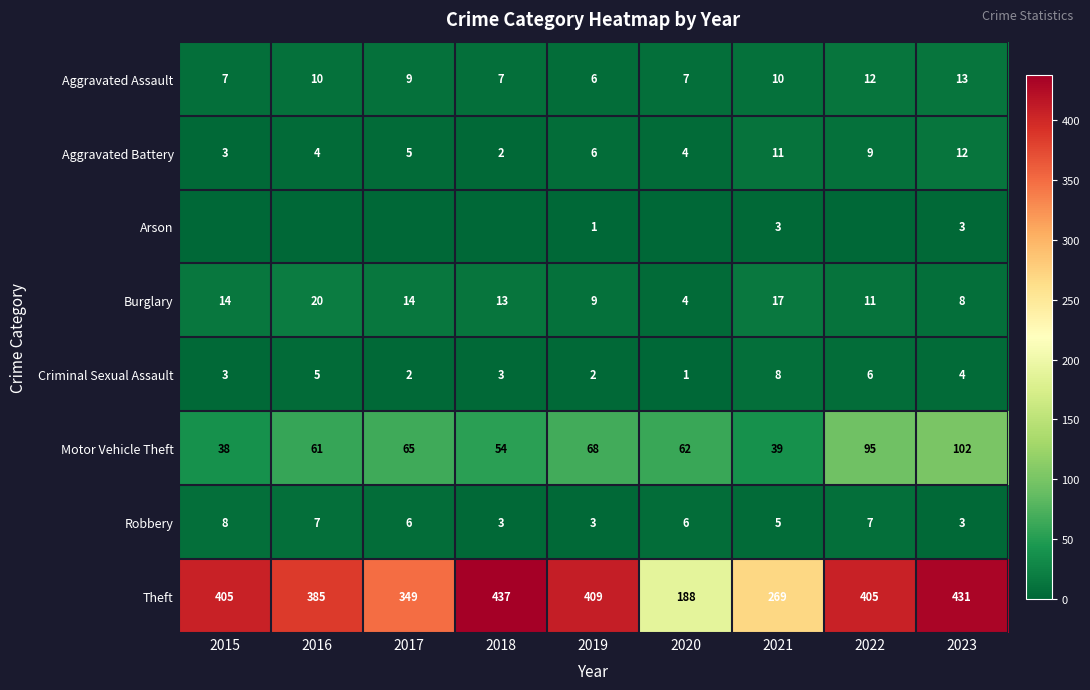

Count the Aggravated Assault values in the range 7 to 10.

6